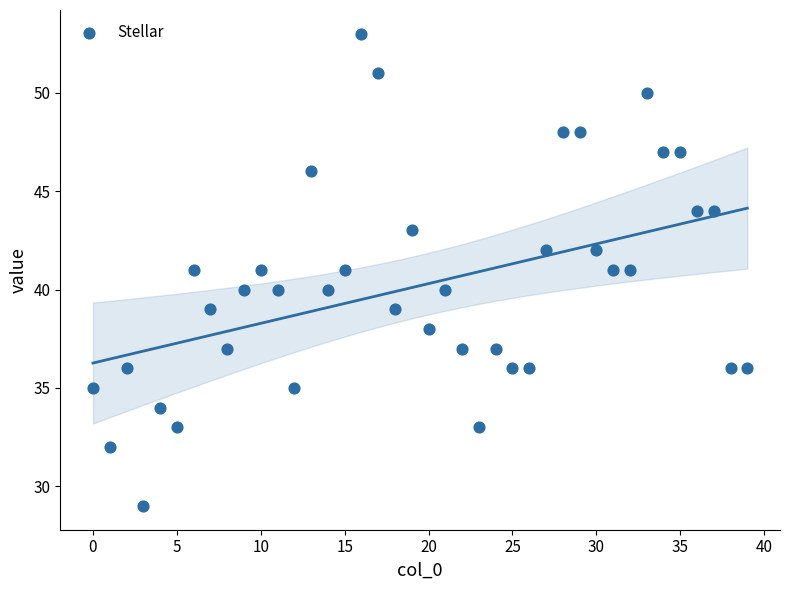

What is the range of Y values (max minus min)?

24